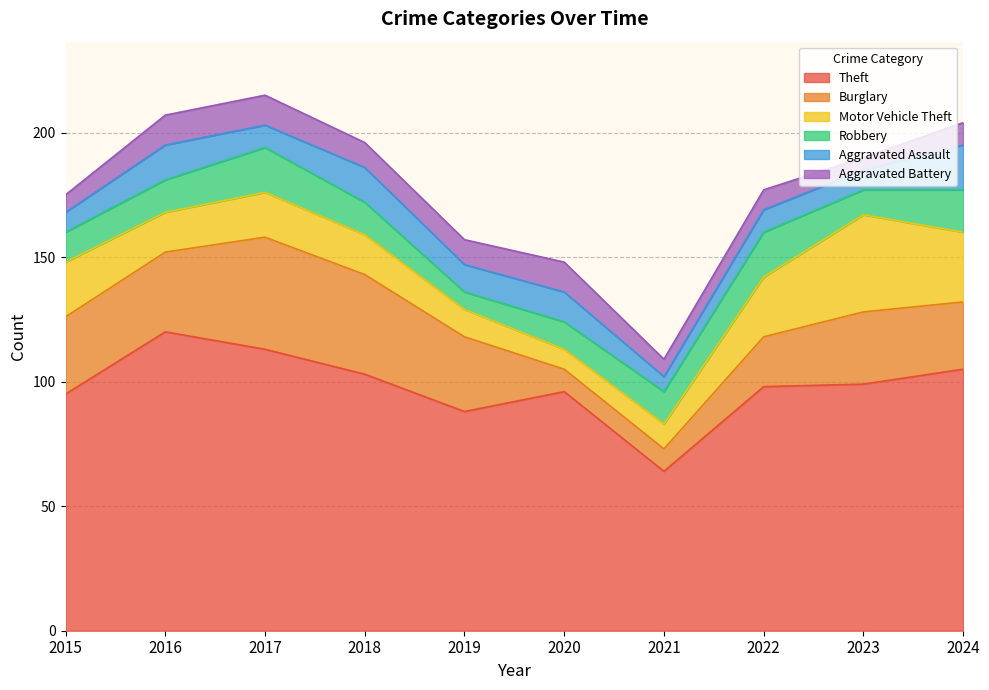

What are all the series names shown in the legend?

Theft, Burglary, Motor Vehicle Theft, Robbery, Aggravated Assault, Aggravated Battery